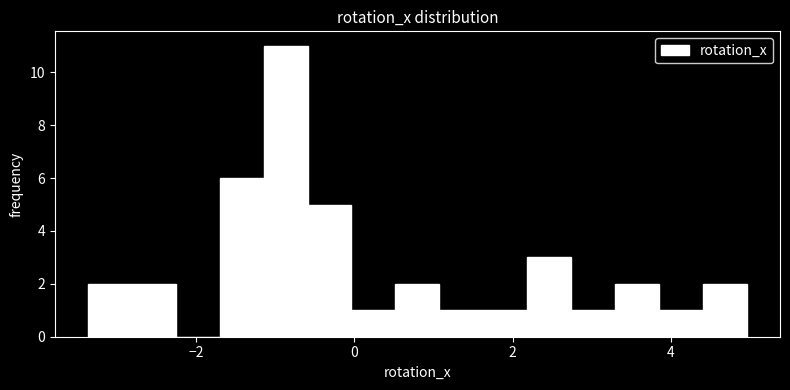

Read against the x-axis, roughly where is the centre of the tallest bar?

-0.8